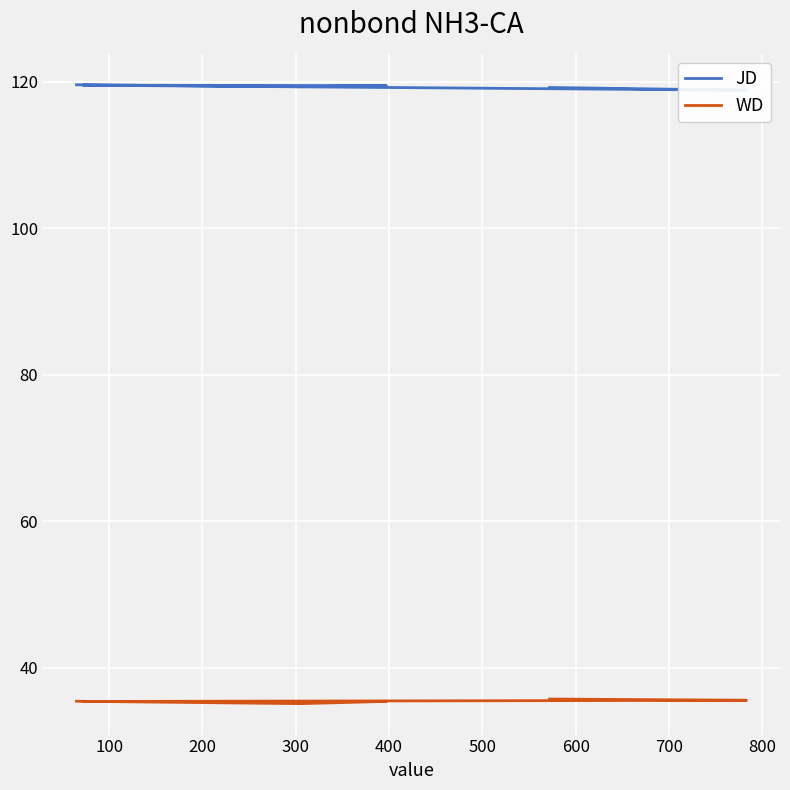

Which series has the largest total across all categories?

JD